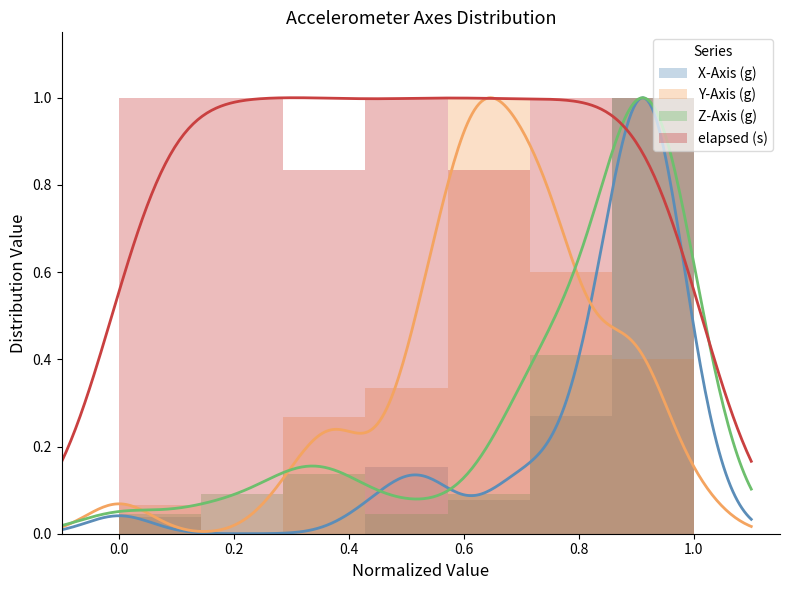

What is the sum of all Z-Axis (g) values?

1.8